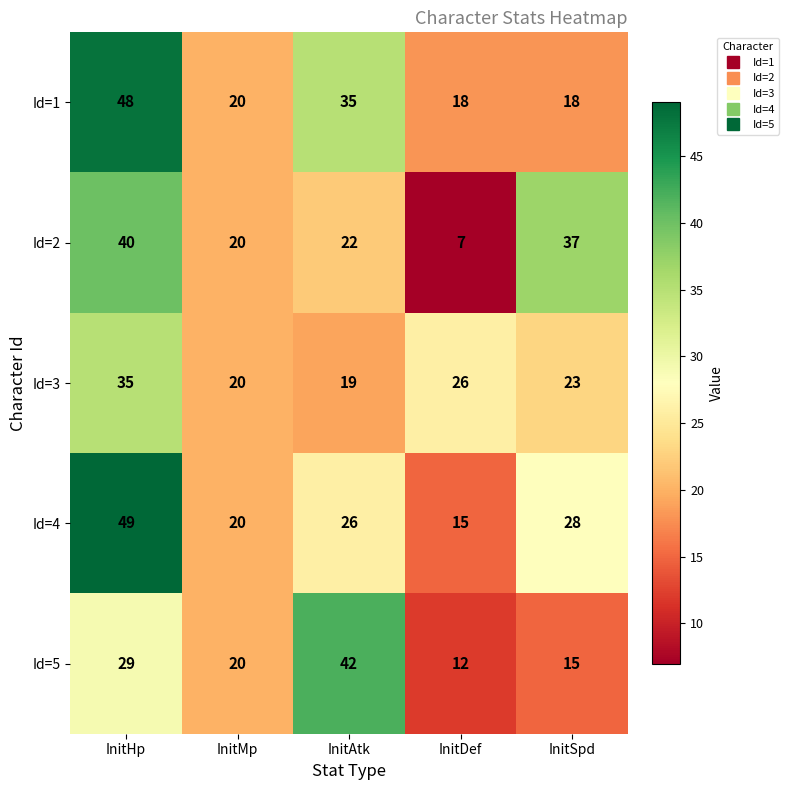

The value of Id=4 at InitAtk is 26. True or false?

True